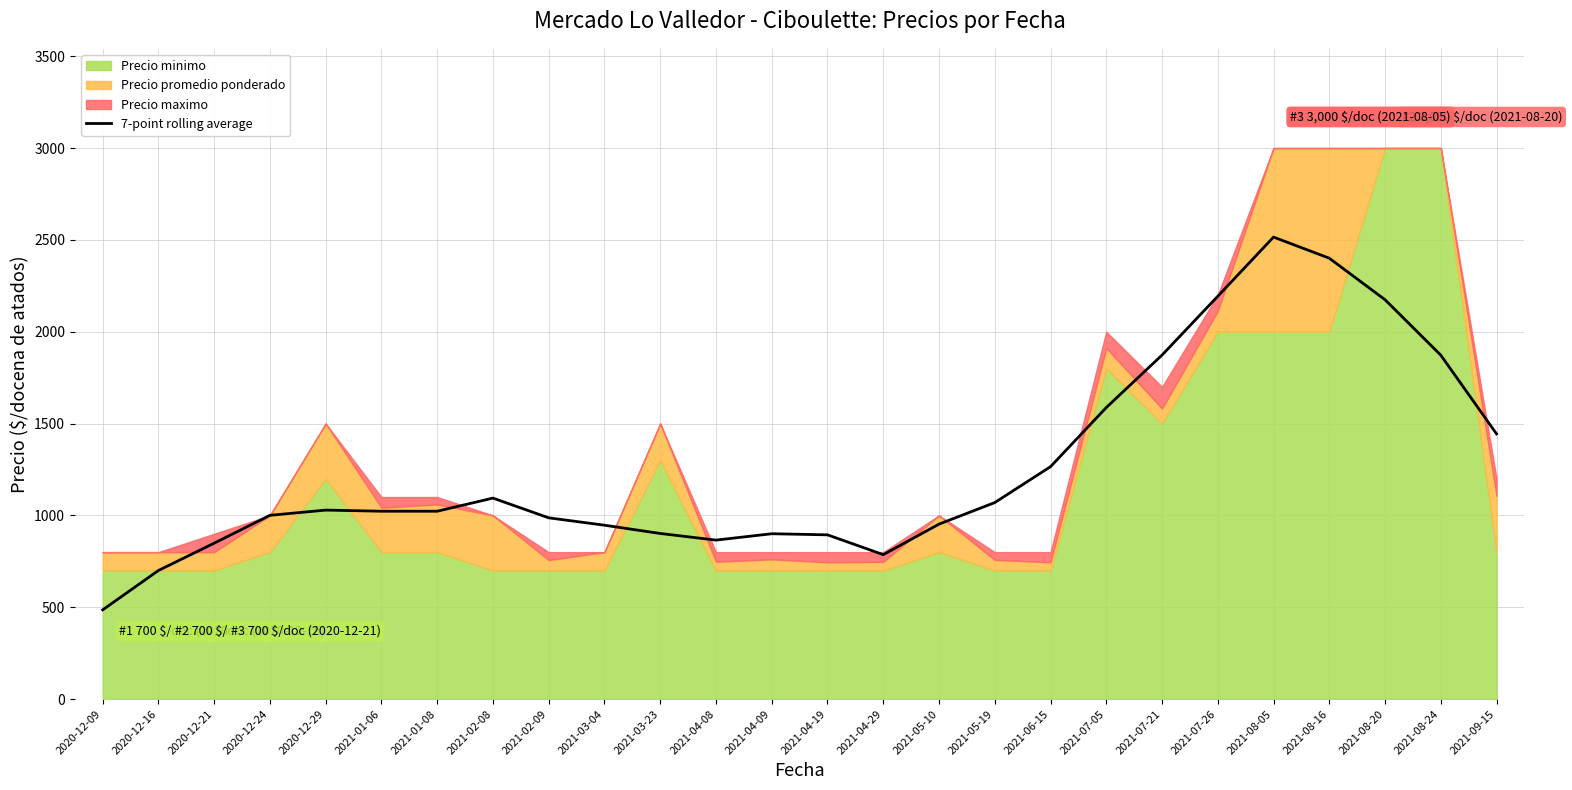

The chart shows a value of 1344.3 at 2020-12-24. True or false?

False